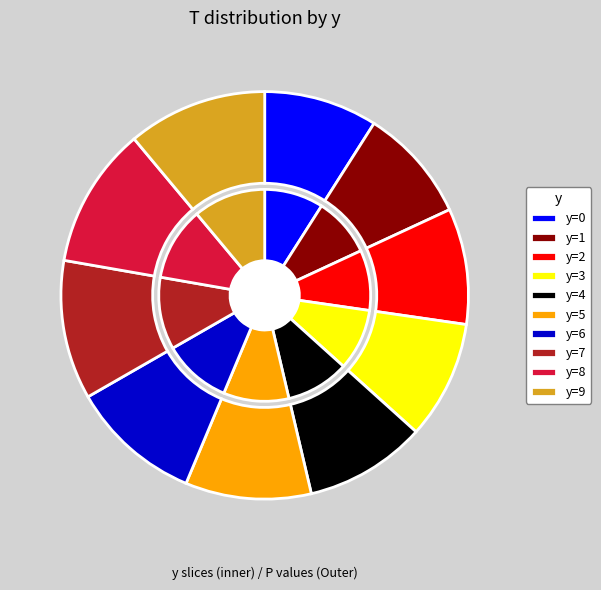

Which category has the biggest portion of the pie?

8